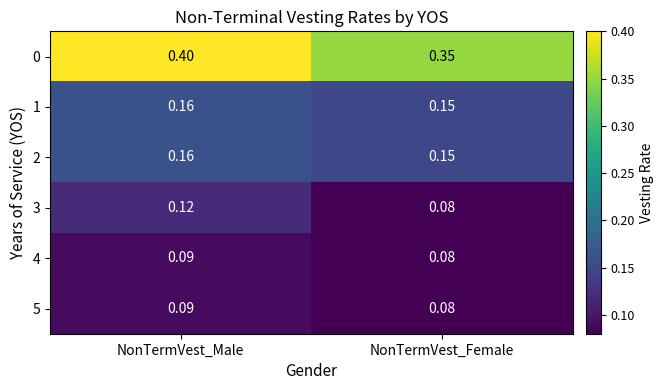

What is the total value across all series at NonTermVest_Female?

0.9